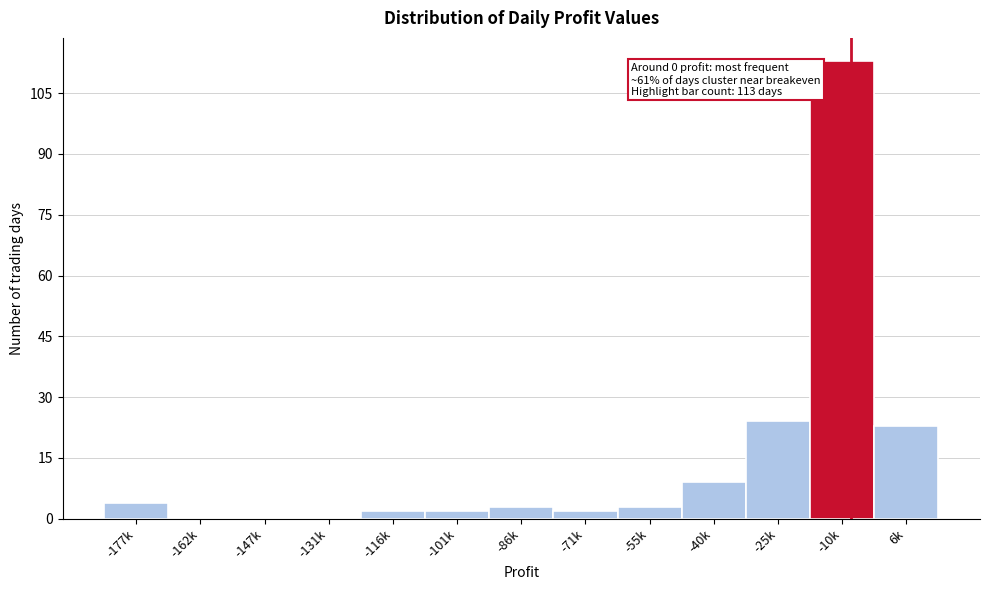

Reading left to right, transcribe all the data shown in this chart.

-177k=4	-162k=0	-147k=0	-131k=0	-116k=2	-101k=2	-86k=3	-71k=2	-55k=3	-40k=9	-25k=24	-10k=113	6k=23